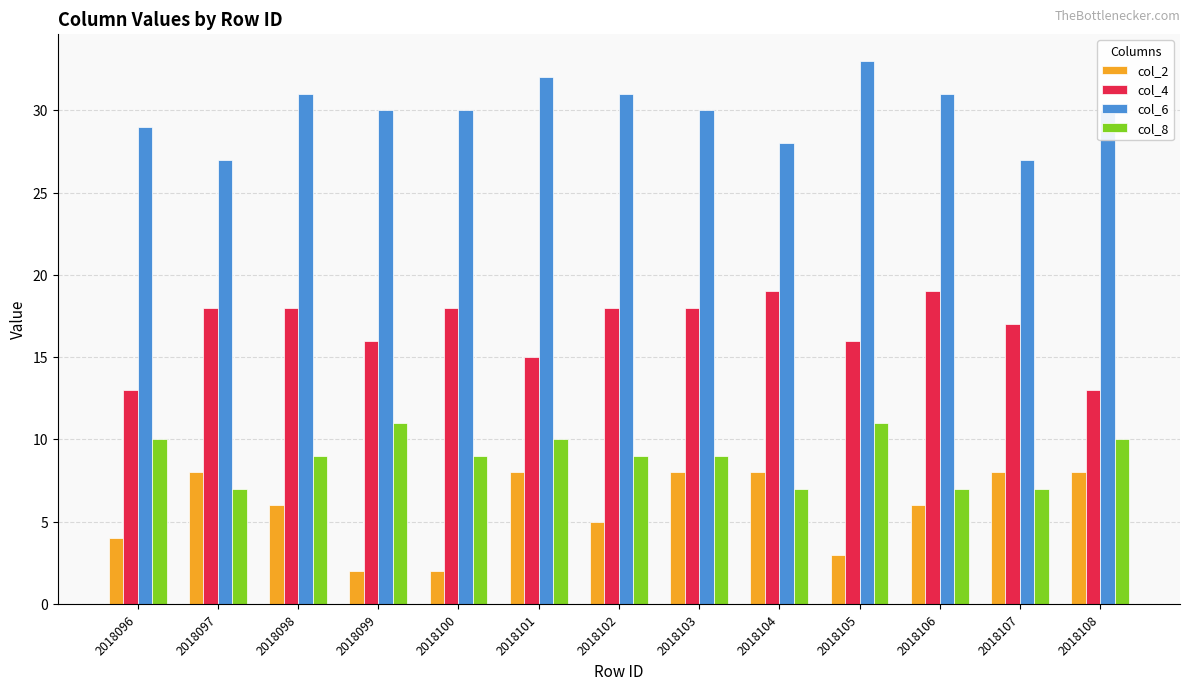

What is the value of the col_2 bar at the 8th from the left?

8